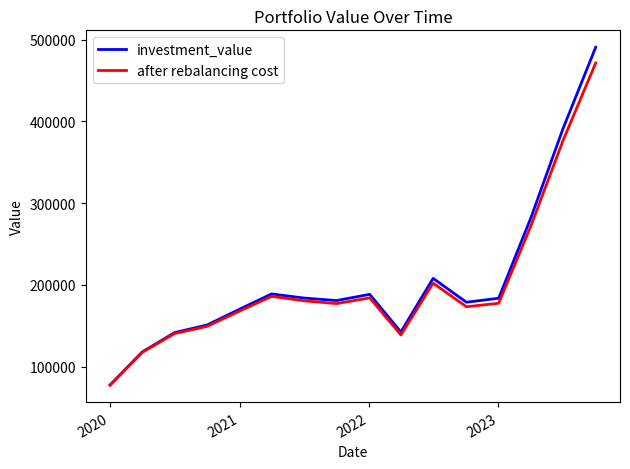

Rank the series by their average value, from lowest to highest.

after rebalancing cost, investment_value